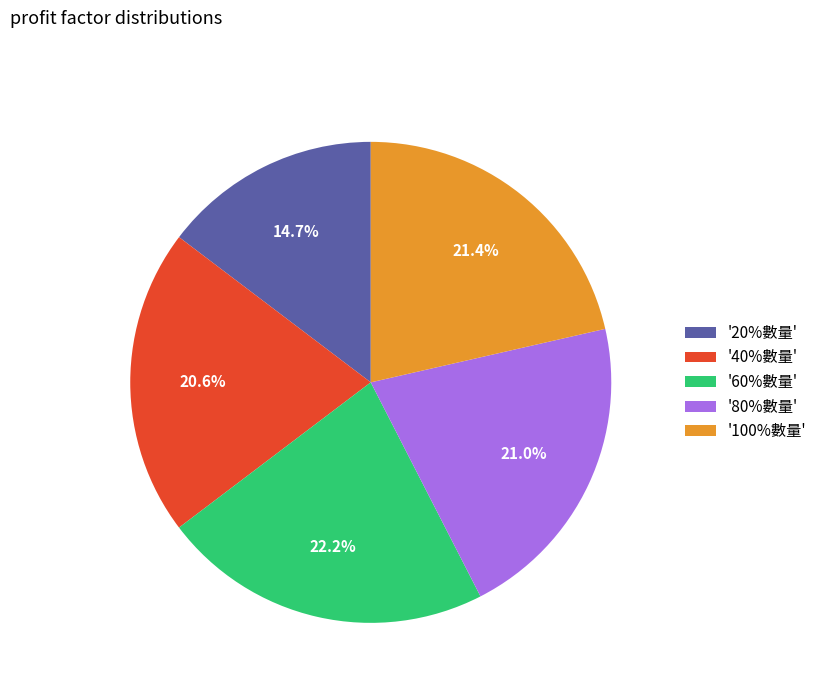

What is the largest slice in the pie chart?

'60%數量'